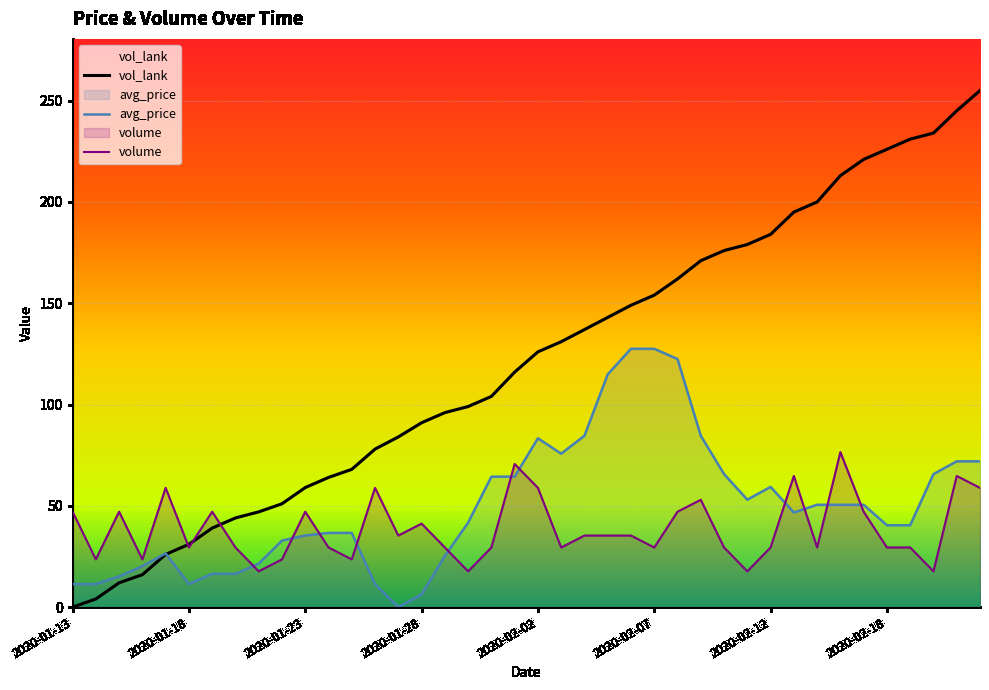

What is the sum of all vol_lank values?

4861.0